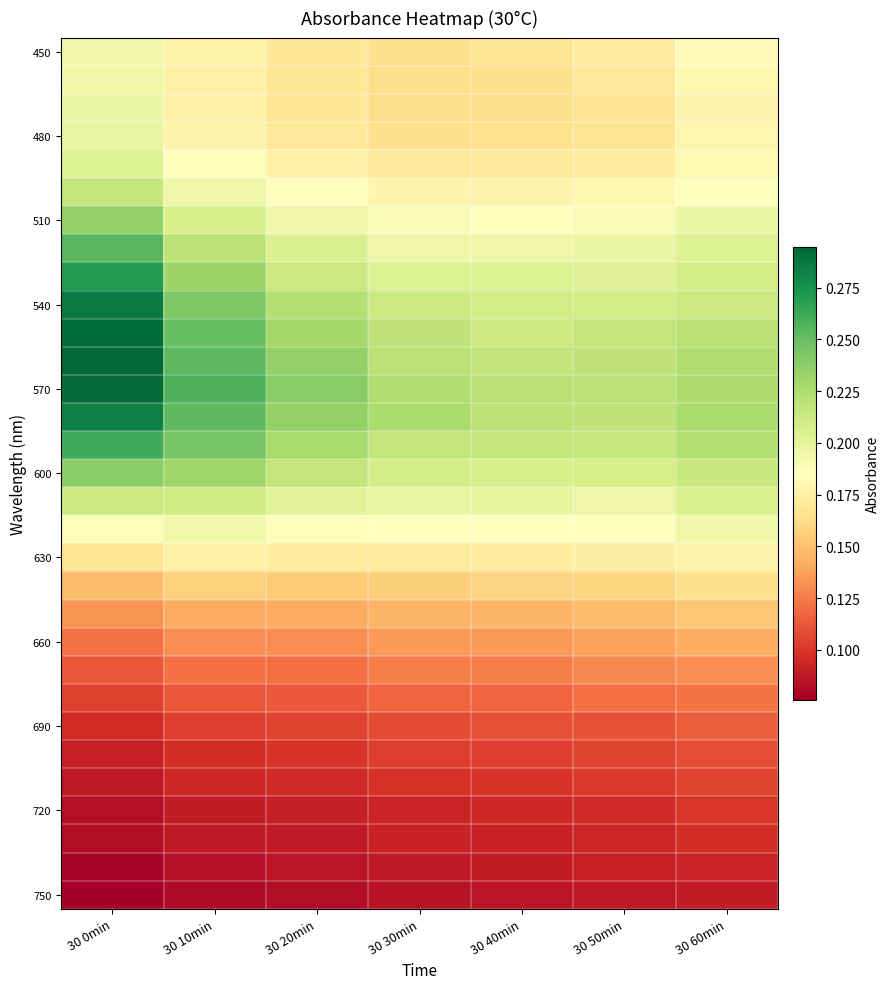

Which series has the largest total across all categories?

570